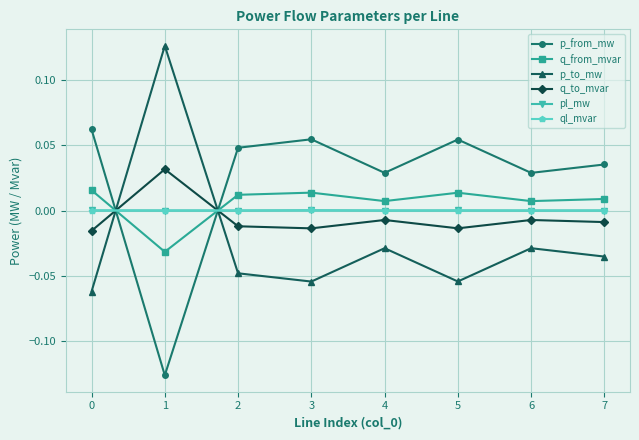

How many lines are shown in the chart?

6